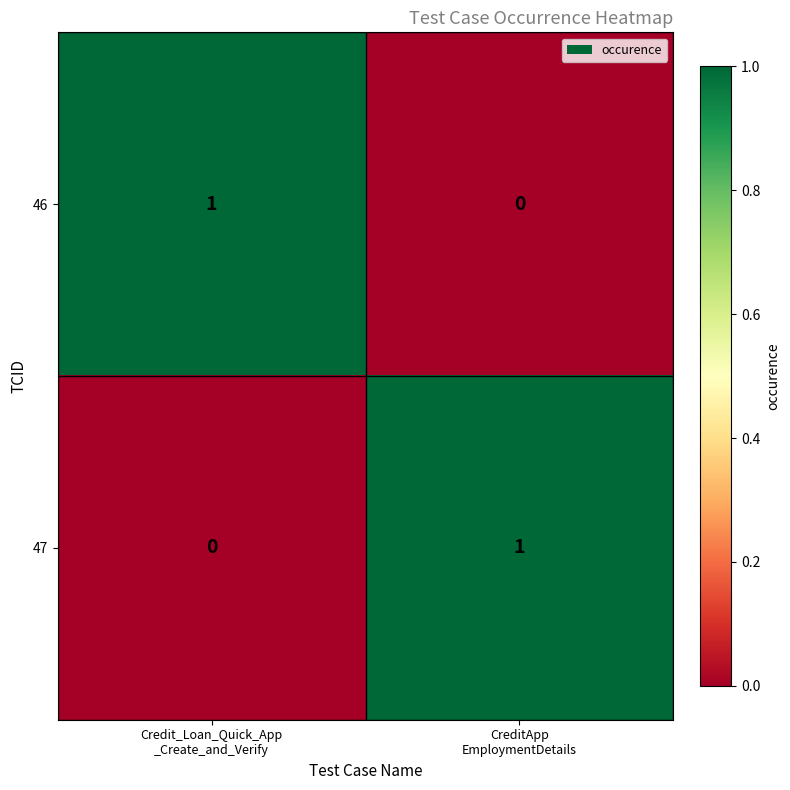

Reading left to right, list all the values displayed in this chart.

46: 1	0
47: 0	1